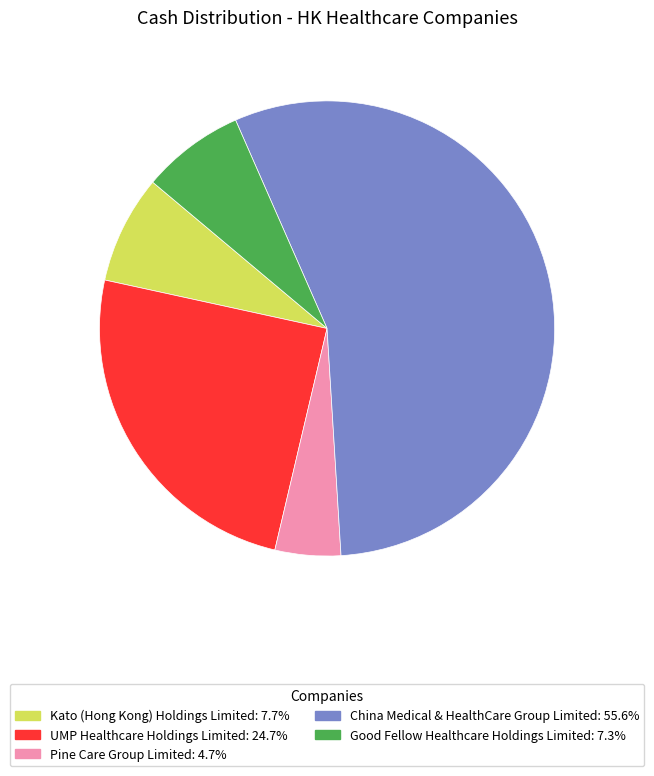

Is there any slice that represents more than half of the pie?

Yes